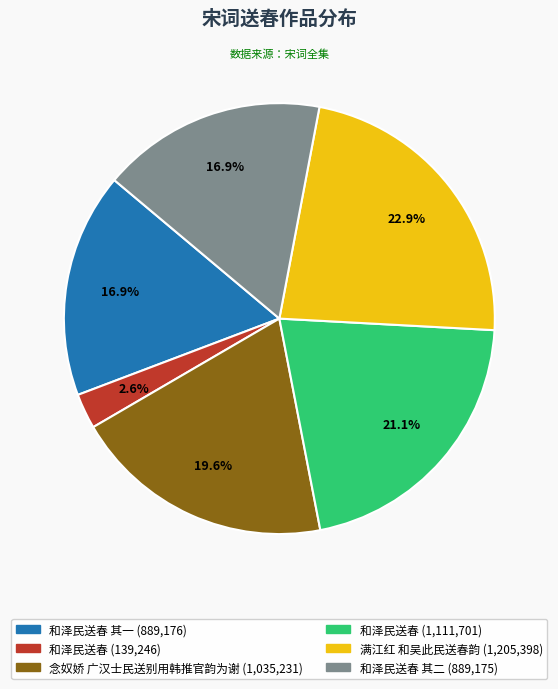

Does any single category account for the majority?

No